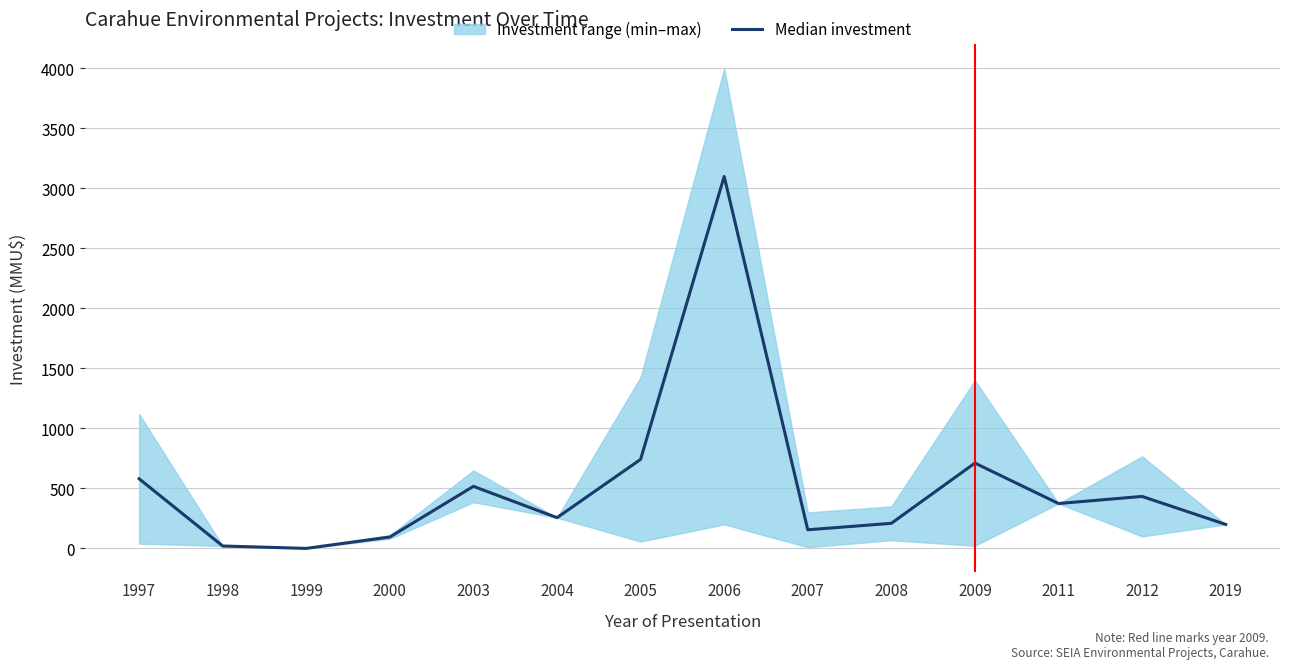

What is the greatest value displayed?

3100